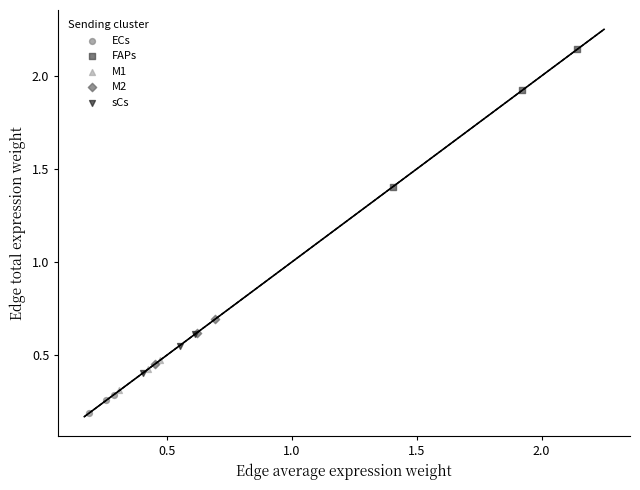

What are all the series names shown in the legend?

ECs, FAPs, M1, M2, sCs